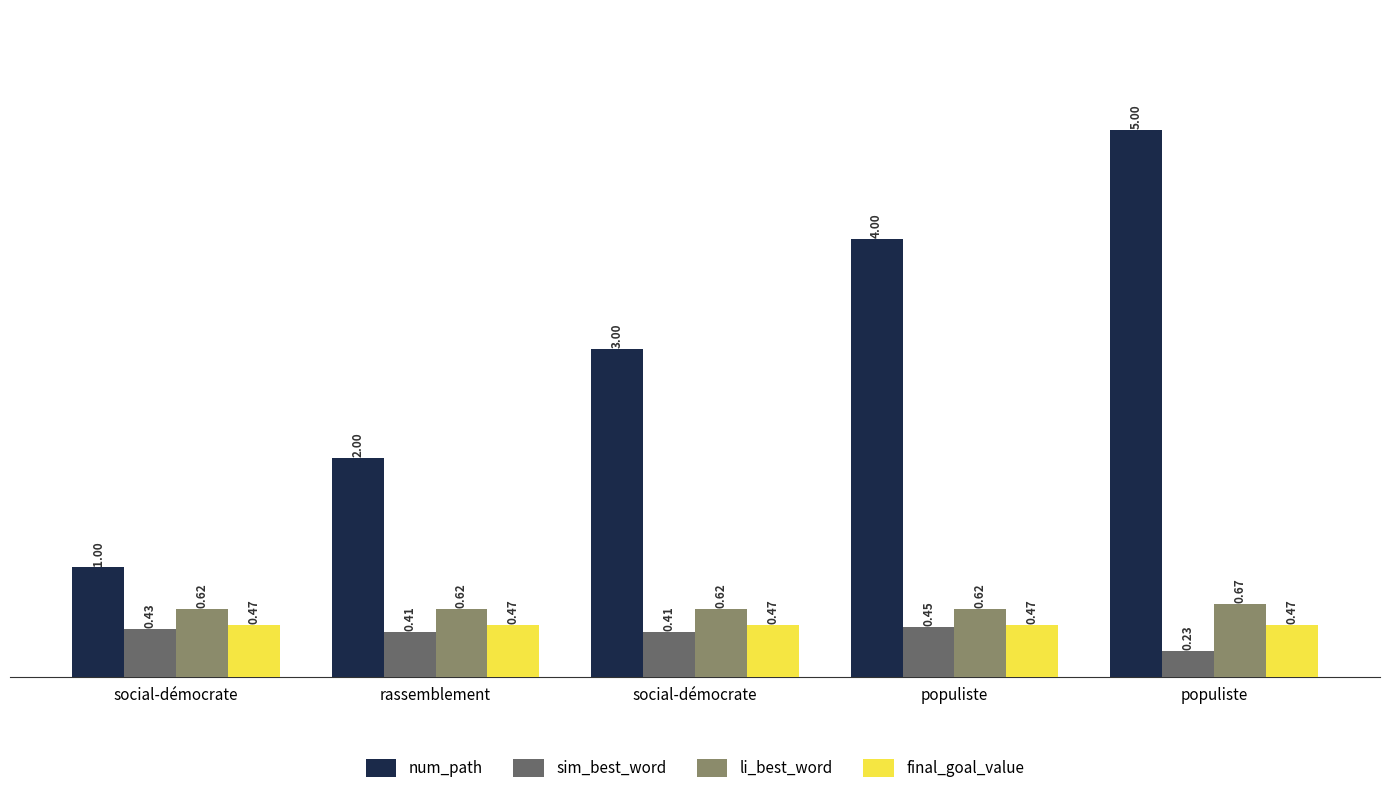

True or false: num_path has a value of 2.0 at rassemblement.

True